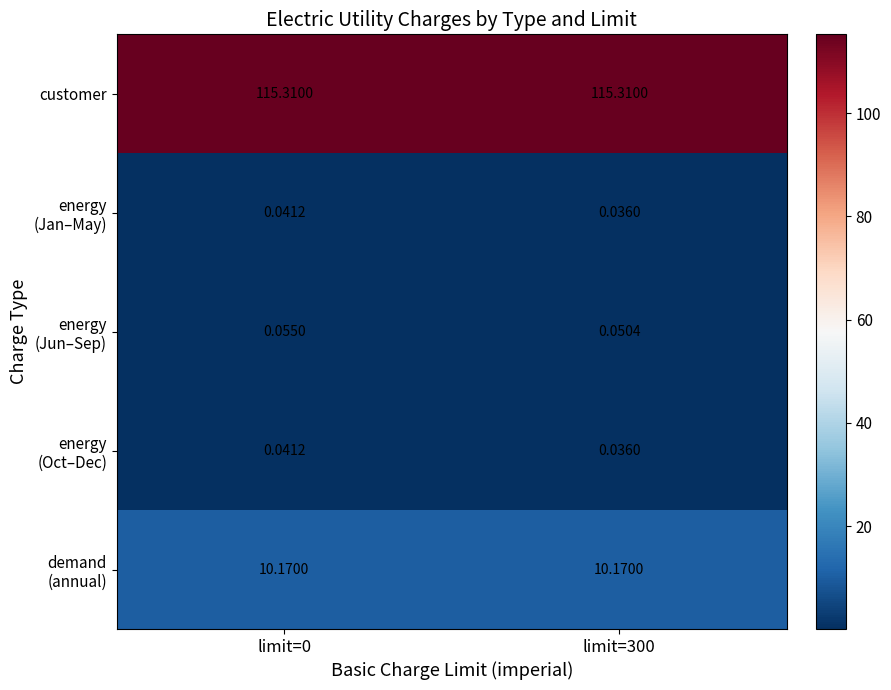

Which series changed the most between limit=0 and limit=300?

energy (Jan–May)